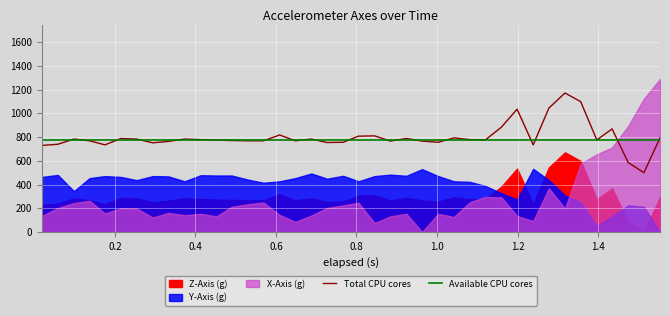

How many lines are shown in the chart?

2